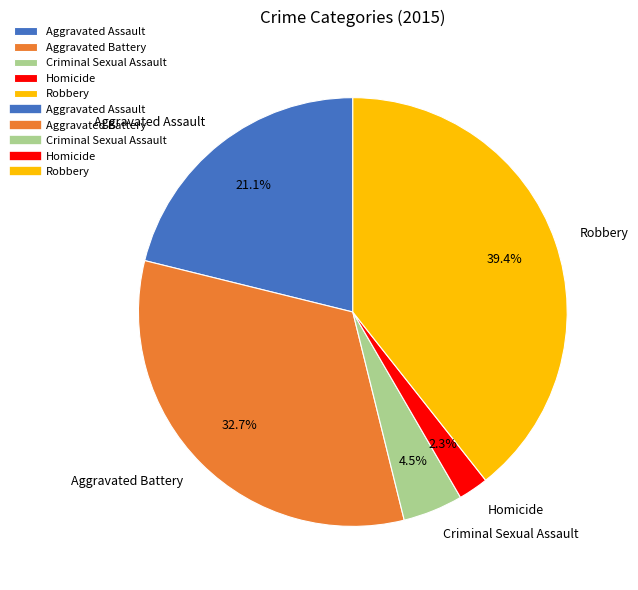

What is the smallest slice in the pie chart?

Homicide